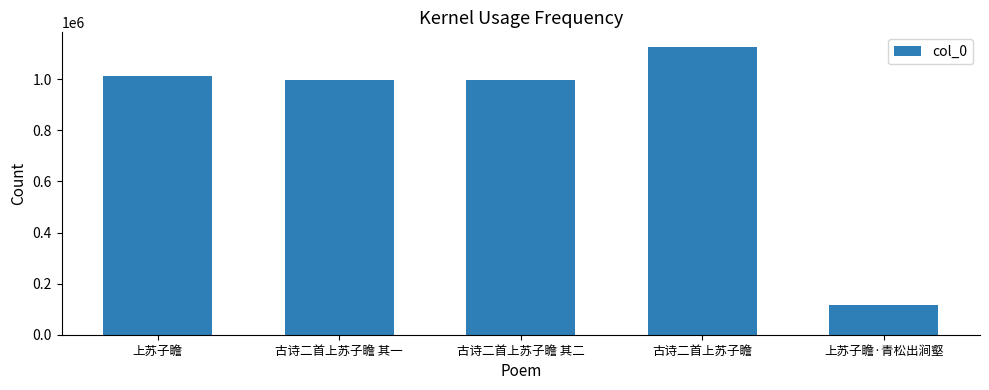

What is the label of the 3rd bar from the right?

古诗二首上苏子瞻 其二